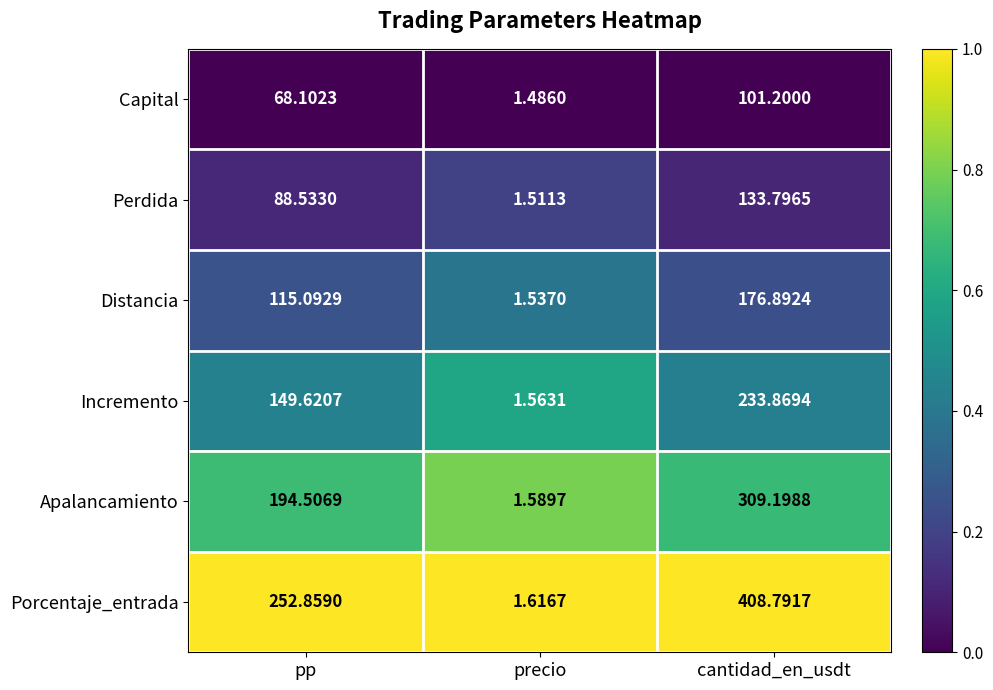

List the series in order of their peak value, lowest first.

Capital, Perdida, Distancia, Incremento, Apalancamiento, Porcentaje_entrada